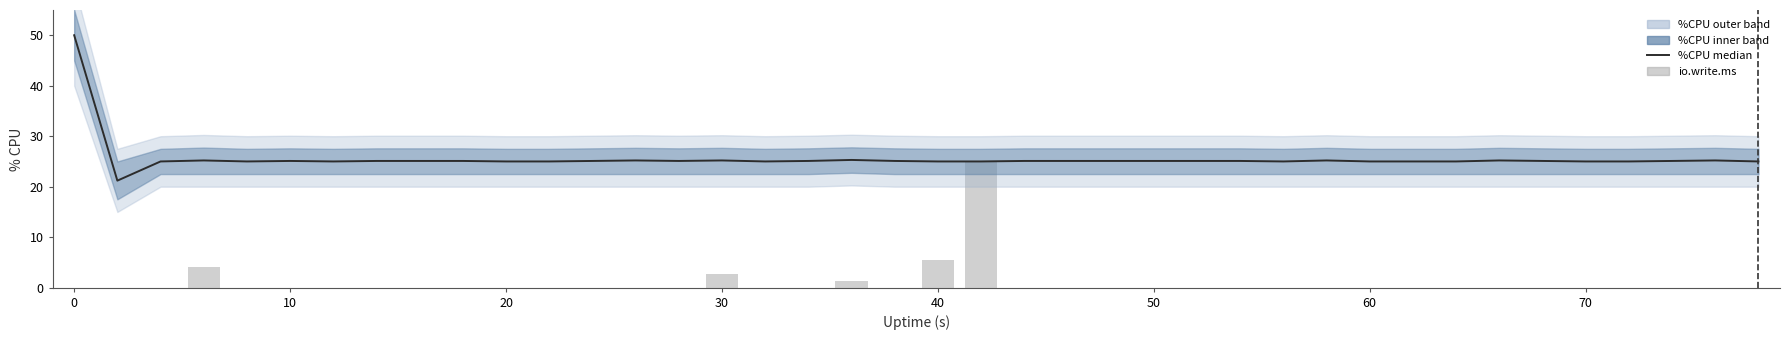

Rank the series by their average value, from lowest to highest.

io.write.ms, %CPU